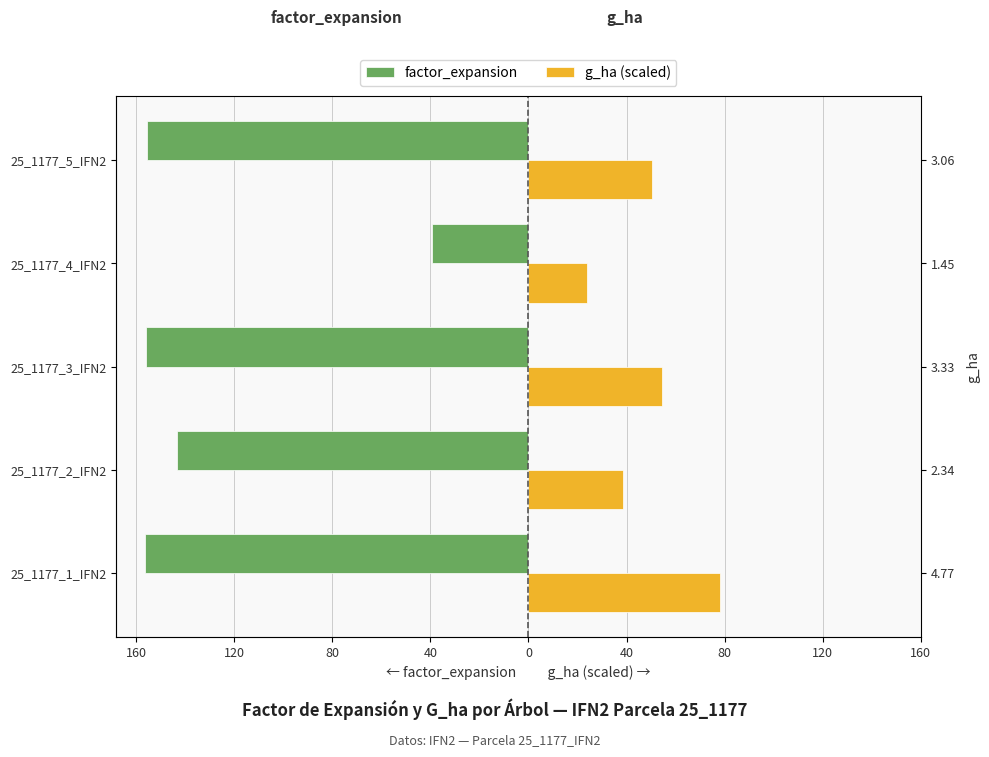

True or false: factor_expansion has a value of -18.7 at 25_1177_4_IFN2.

False